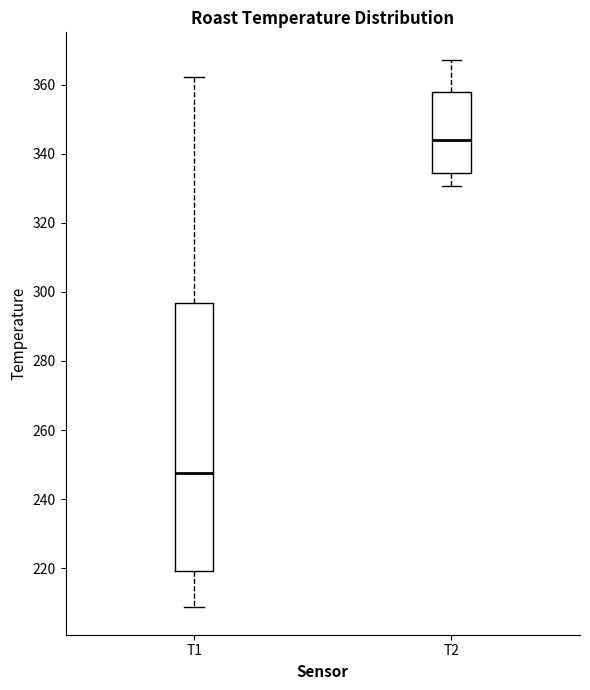

Where does the lower whisker of the box for T2 end on the y-axis? The values are not printed on the chart, so give them approximately, as read against the axis.

330